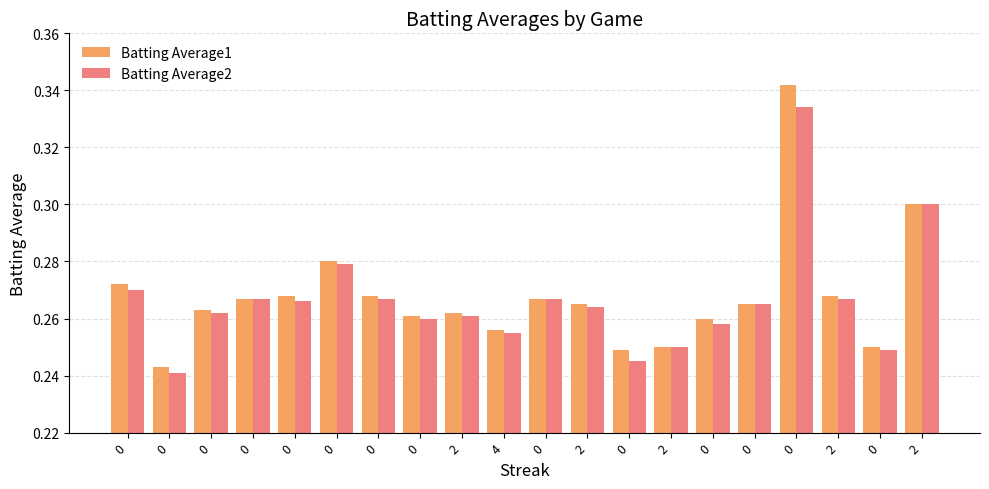

Which series has the largest range (max minus min)?

Batting Average1